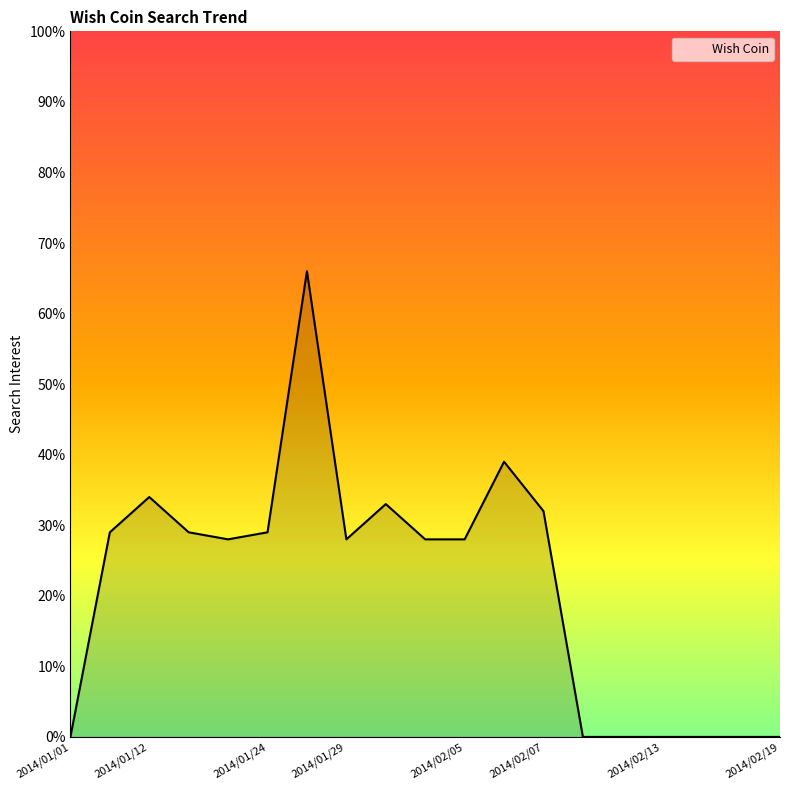

What is the maximum value shown in the chart?

66